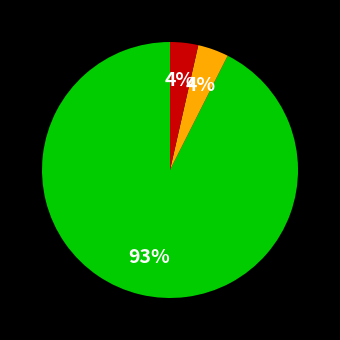

To the nearest percent, what is the average slice percentage?

33%